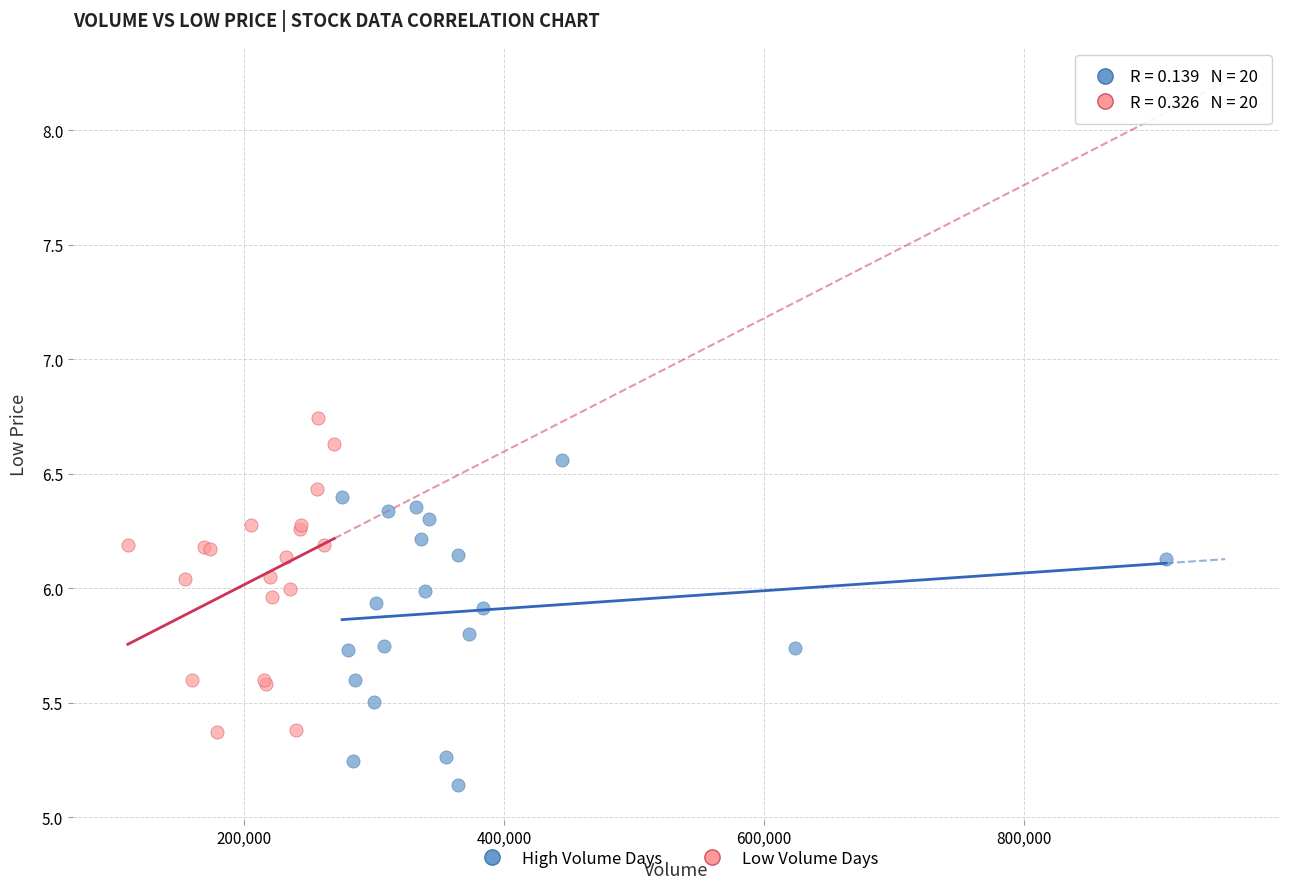

What are all the series names shown in the legend?

High Volume Days, Low Volume Days